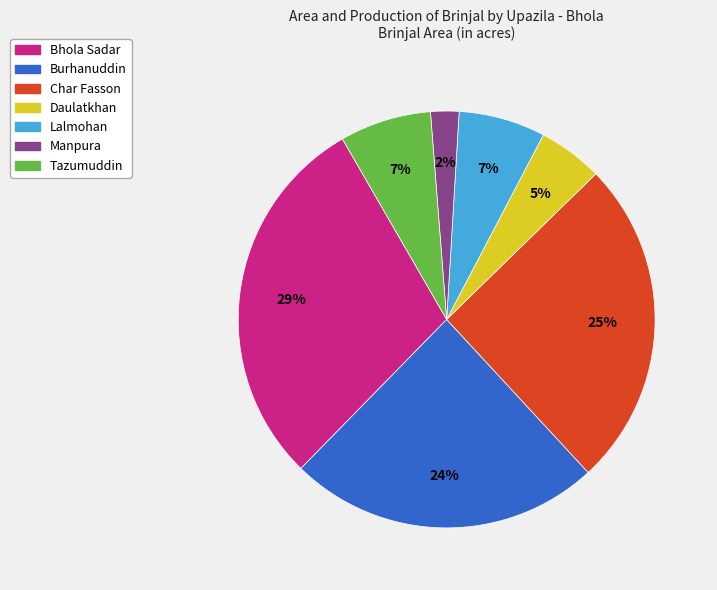

To the nearest percent, what is the difference between the largest and smallest slice percentages?

27%